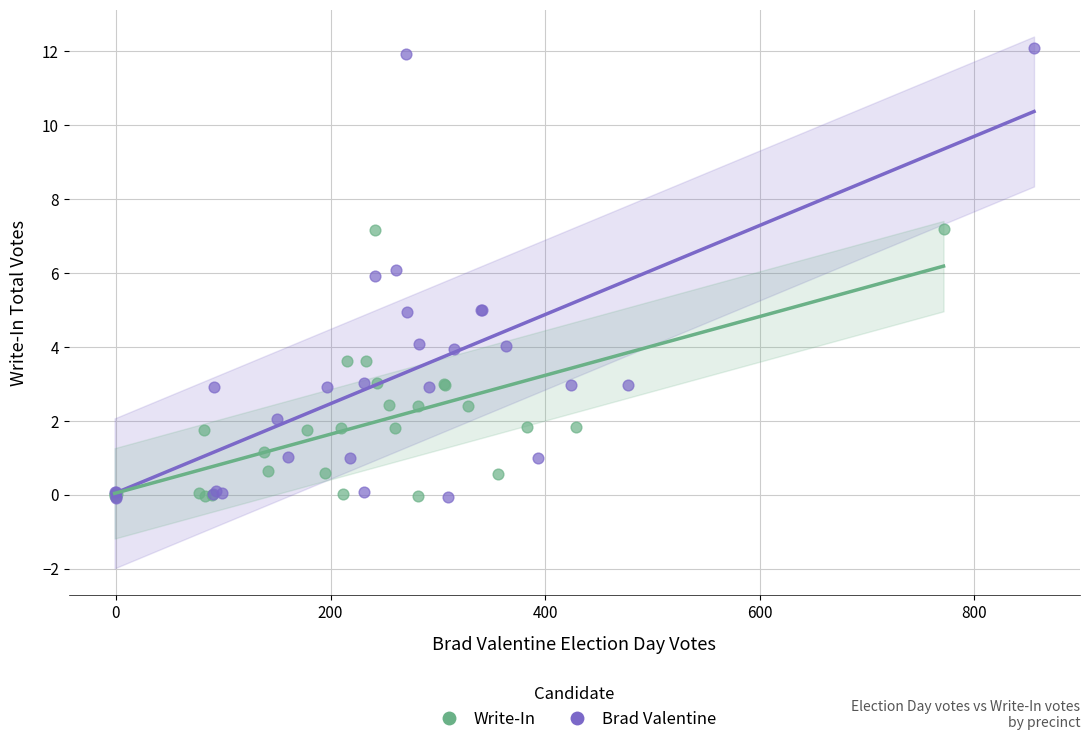

What are all the series names shown in the legend?

Write-In, Brad Valentine